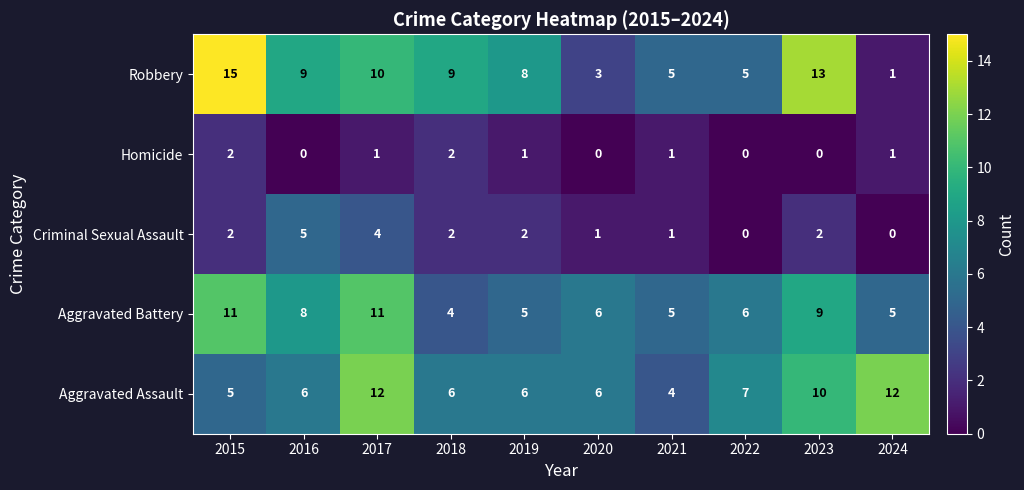

Which series has the largest range (max minus min)?

Robbery